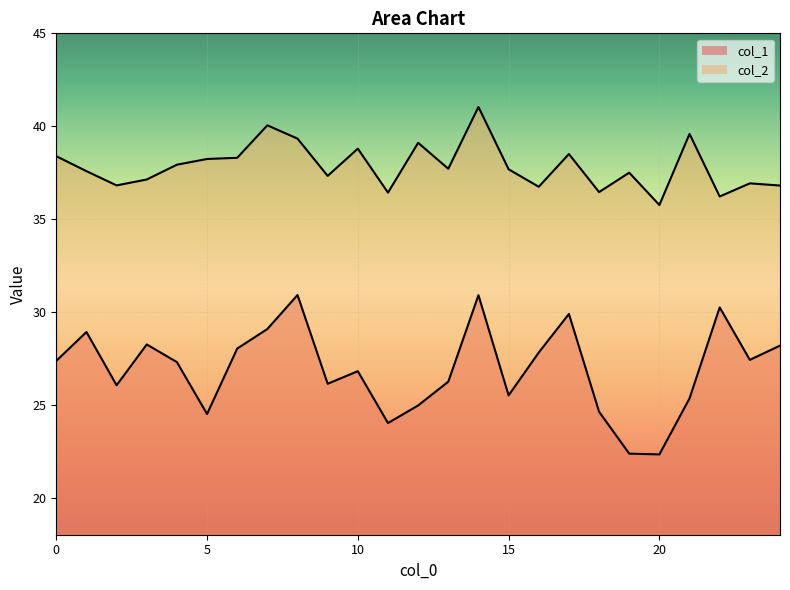

Which series has the largest total across all categories?

col_2